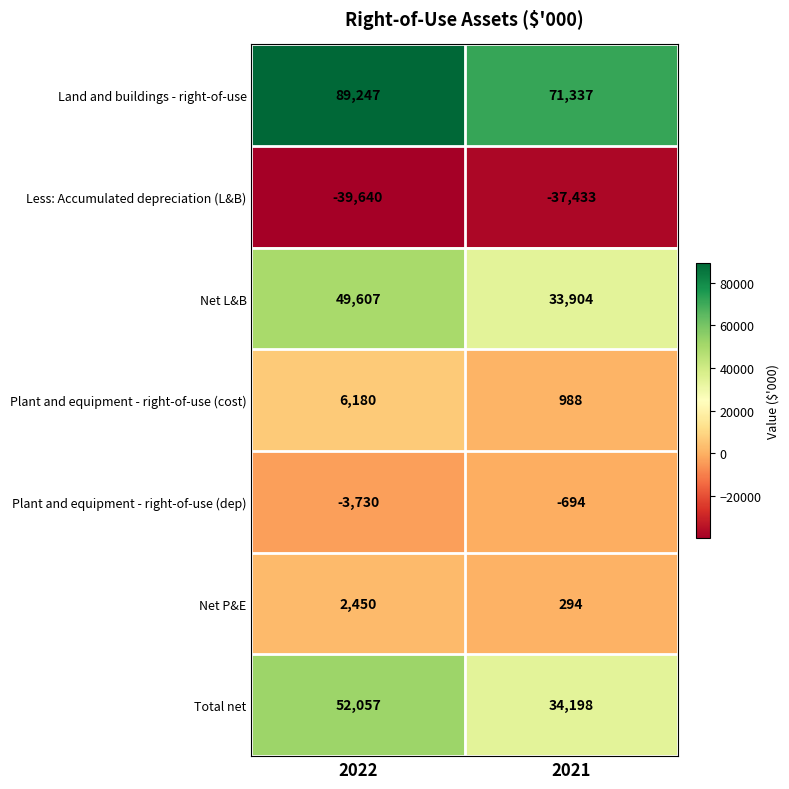

Rank the series by their maximum value, from lowest to highest.

Less: Accumulated depreciation (L&B), Plant and equipment - right-of-use (dep), Net P&E, Plant and equipment - right-of-use (cost), Net L&B, Total net, Land and buildings - right-of-use